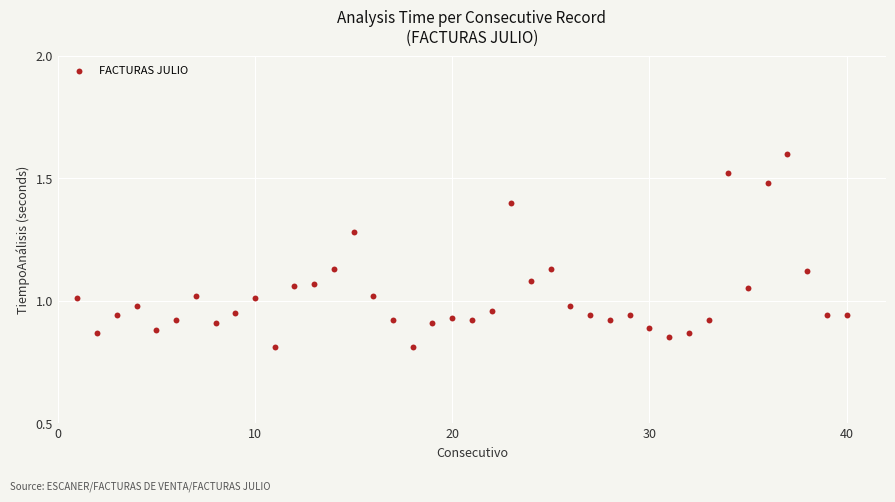

What is the range of X values (max minus min)?

39.0